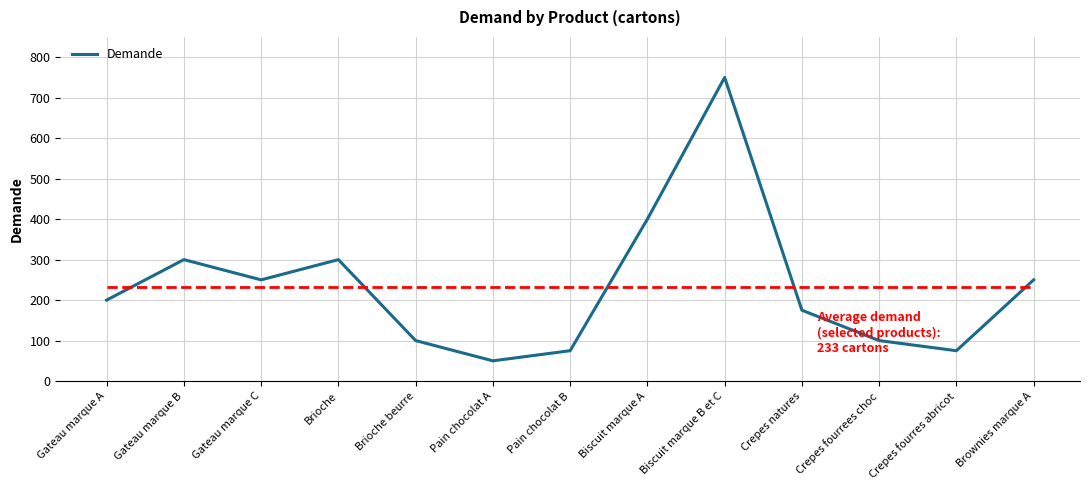

How many lines are shown in the chart?

1